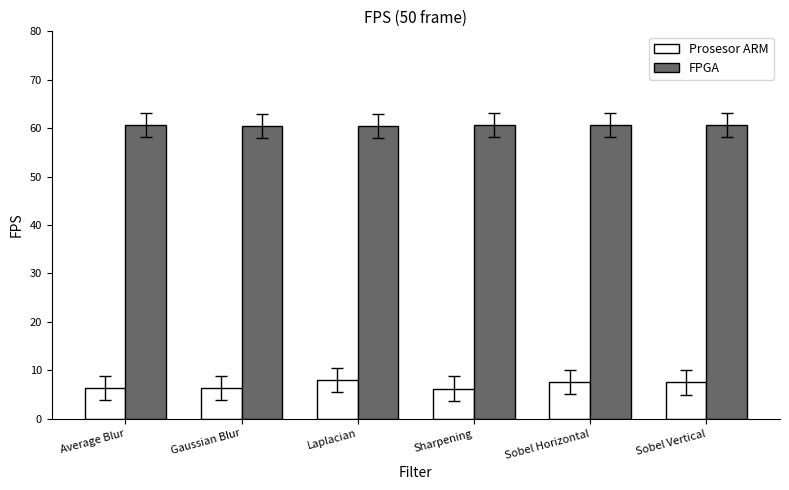

List the series in order of their overall mean, lowest first.

Prosesor ARM, FPGA